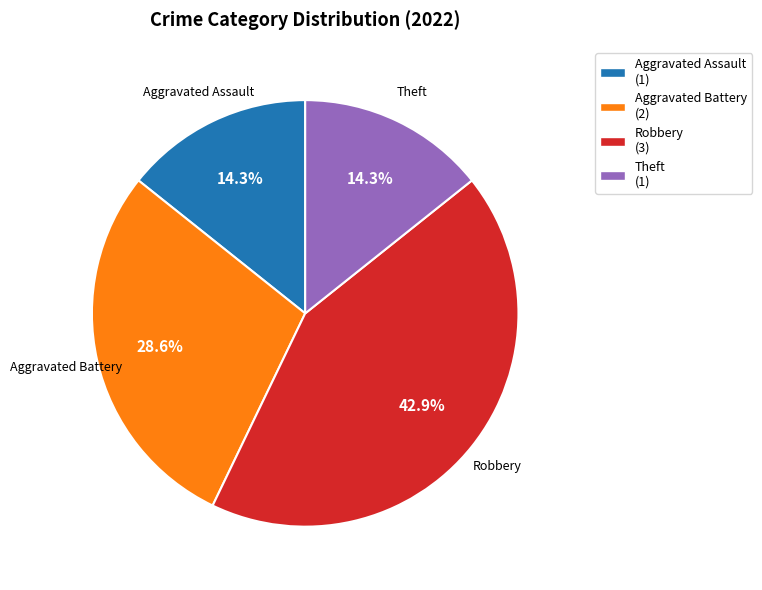

Does Aggravated Battery account for over 50% of the chart?

No